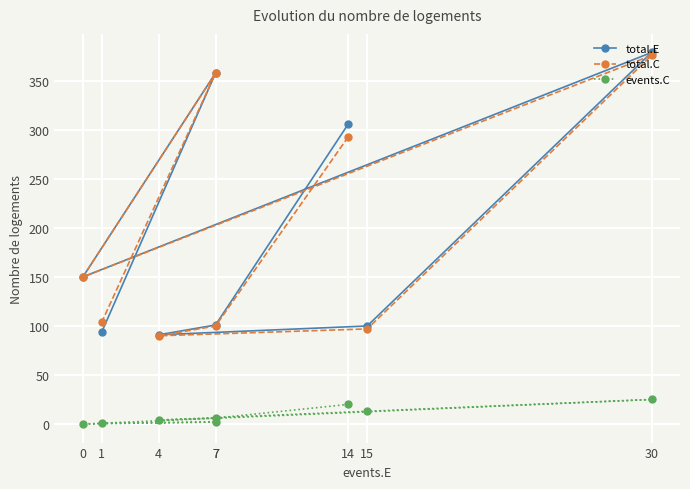

Is it true that events.C equals 4 at 4?

True